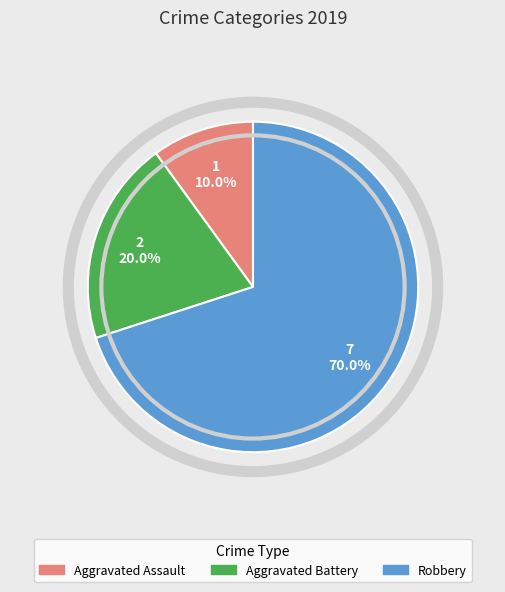

Combined, do Aggravated Battery and Robbery account for over 50%?

Yes